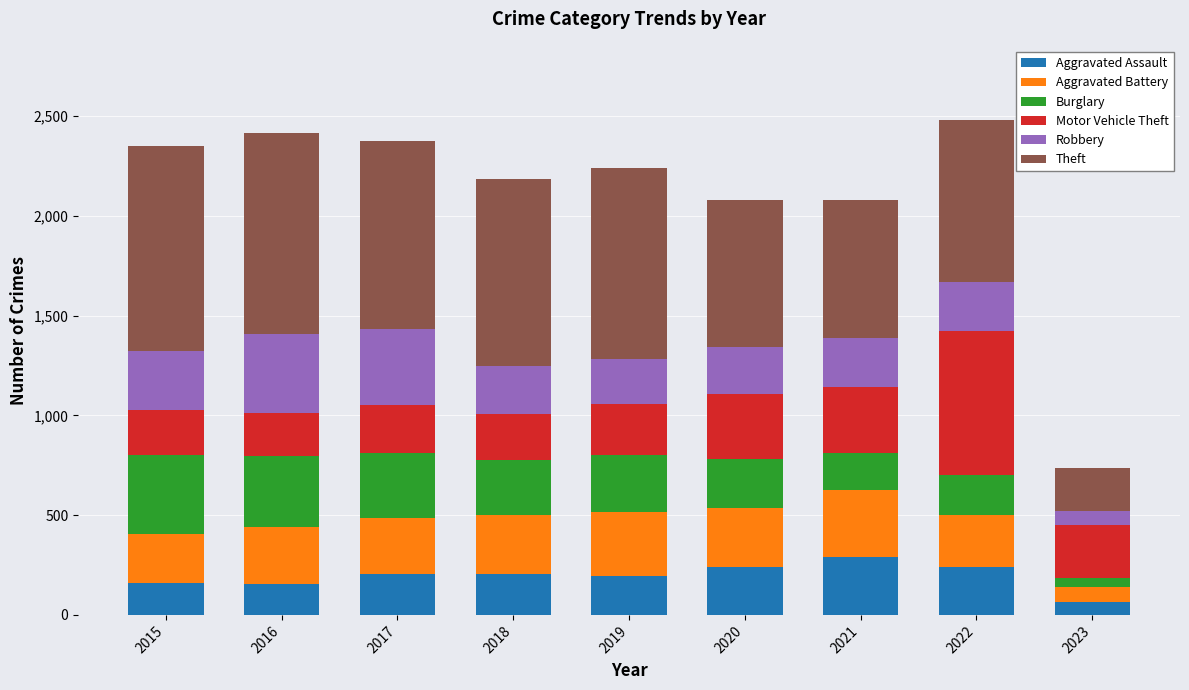

What is the total value across all series at 2022?

2480